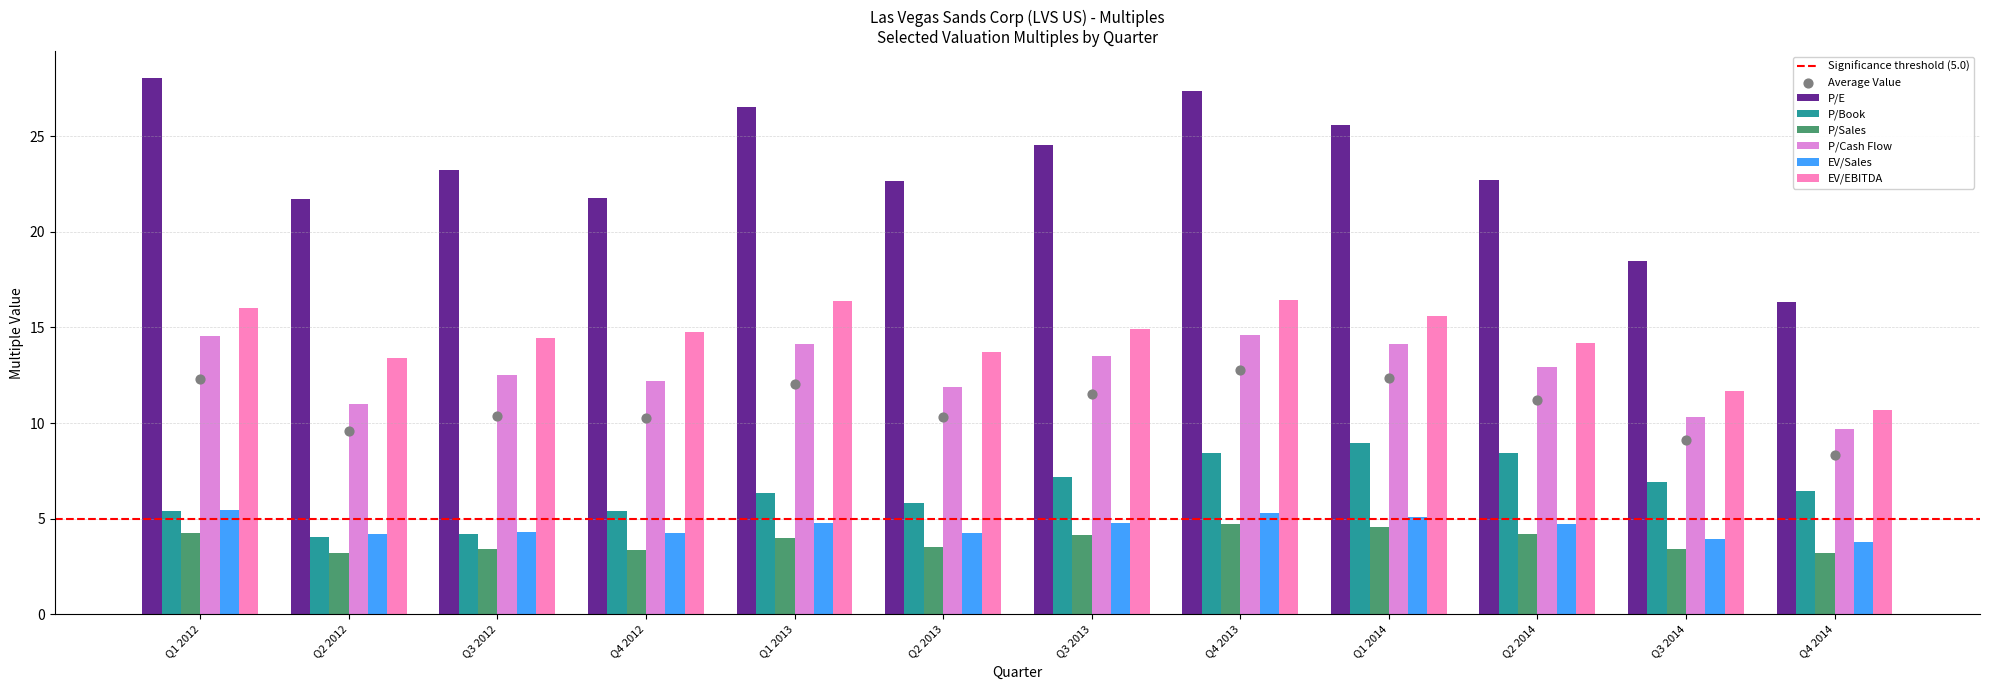

Which series reaches the minimum Y coordinate?

P/Sales